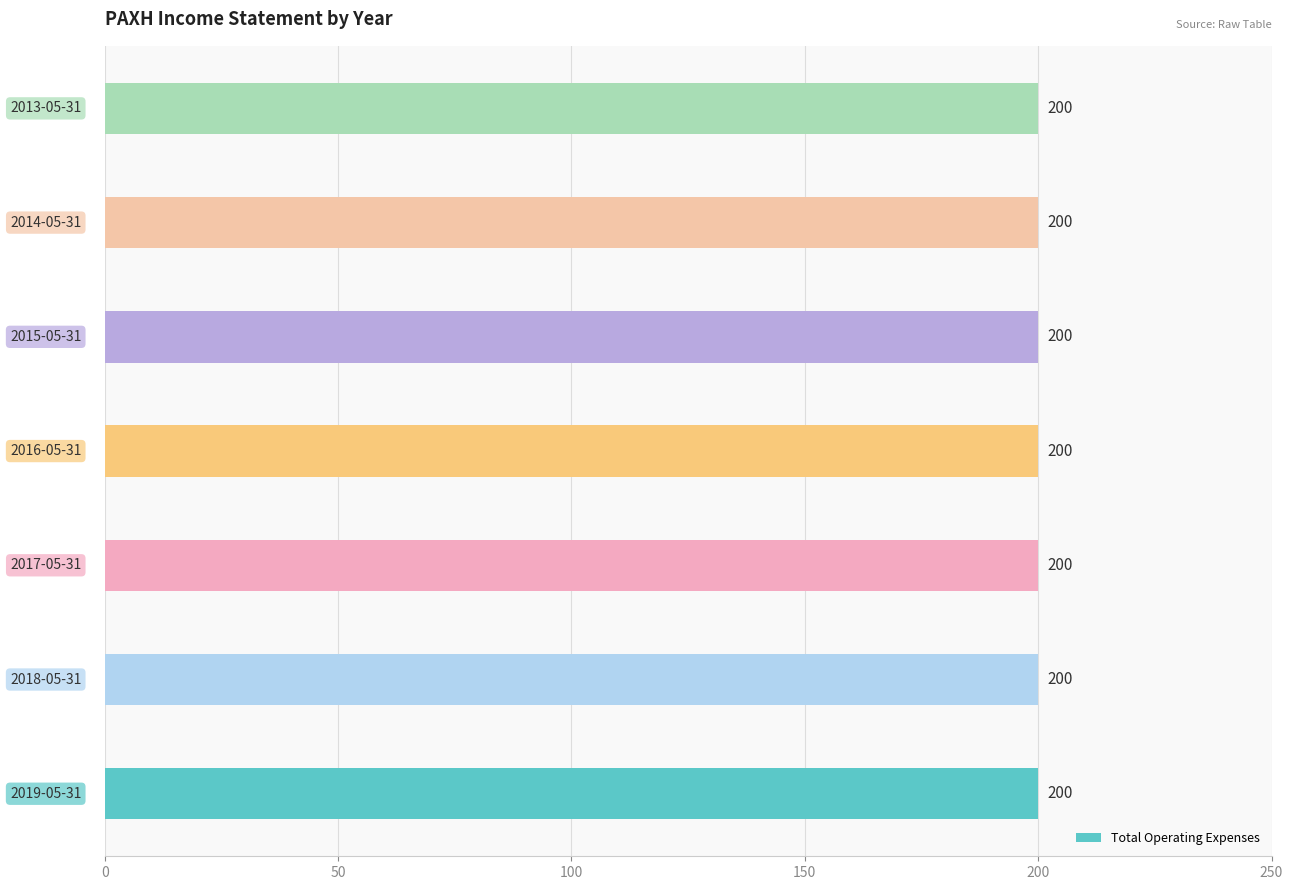

How many groups of bars are there?

7